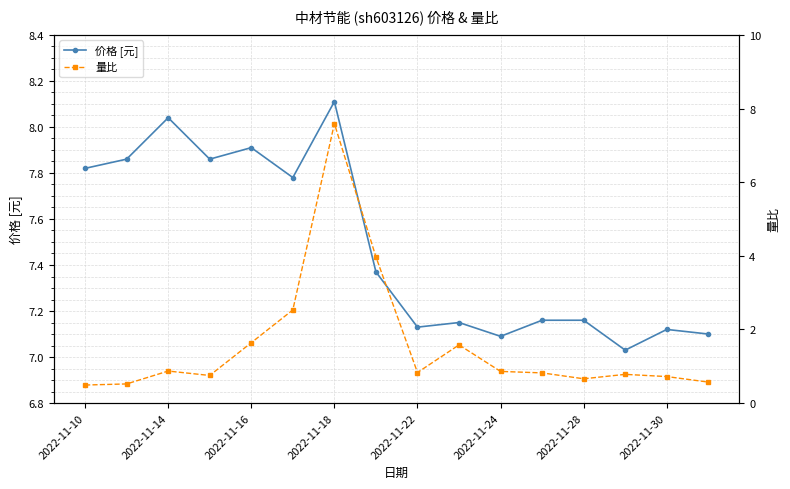

What is the maximum value for 价格 [元]?

8.1